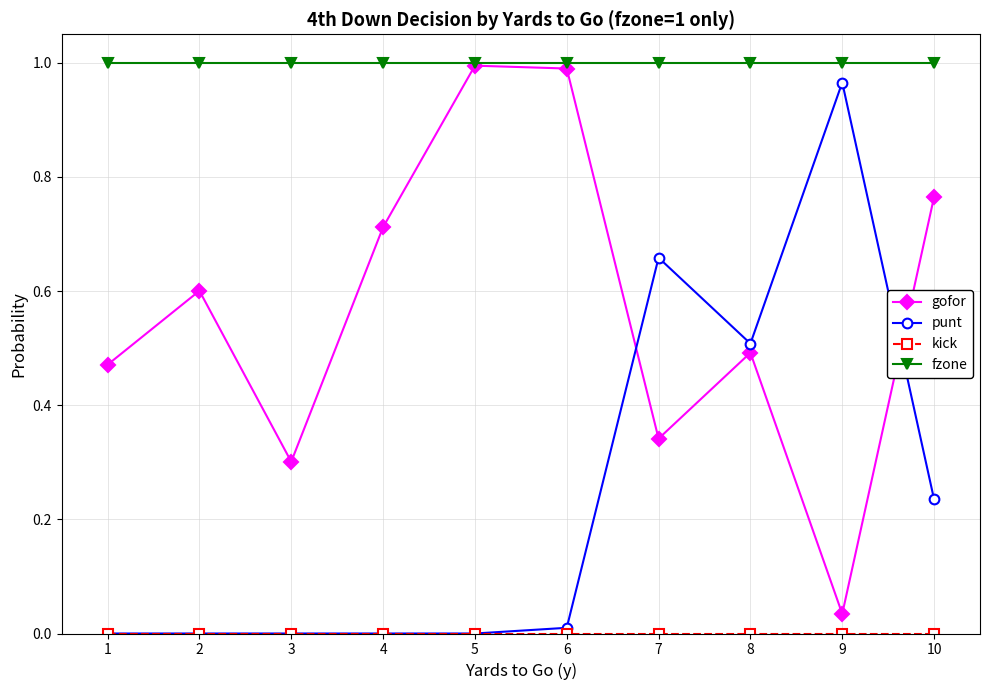

True or false: punt and fzone cross at least once.

False